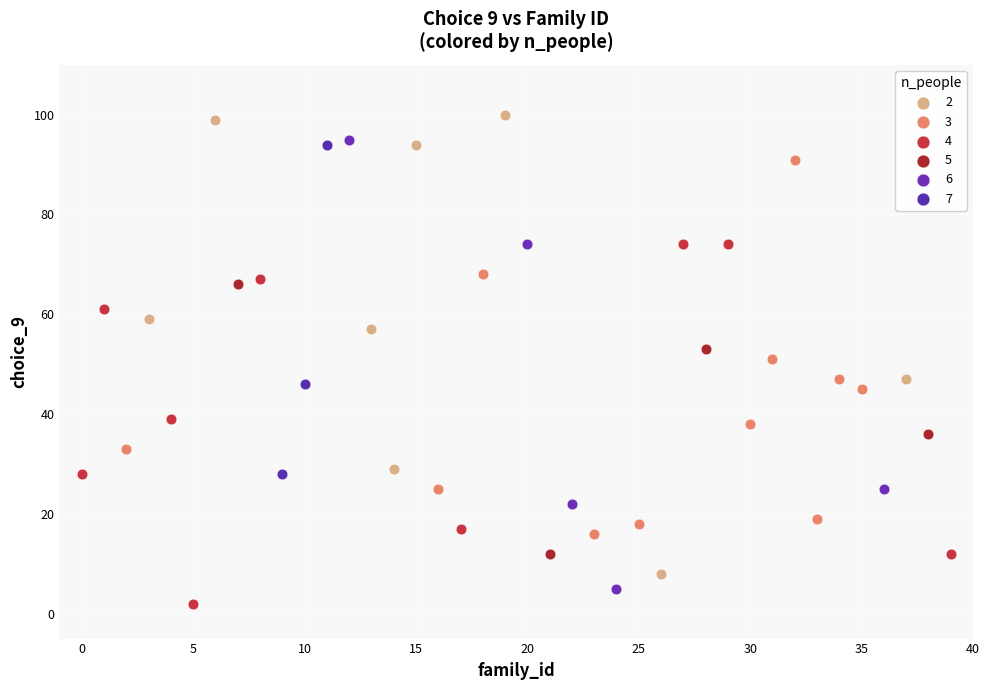

What are all the series names shown in the legend?

2, 3, 4, 5, 6, 7